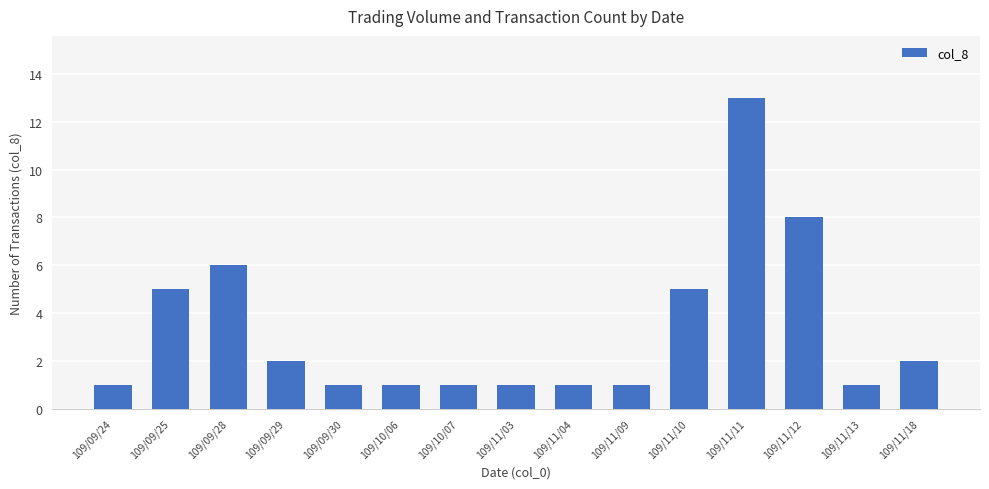

What is the maximum value shown in the chart?

13